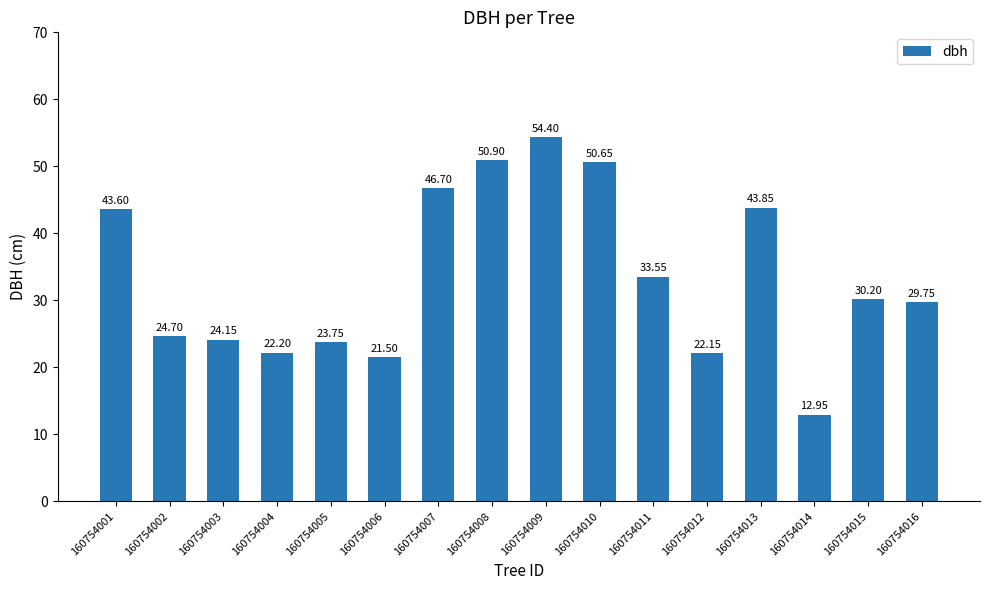

What is the average value?

33.4